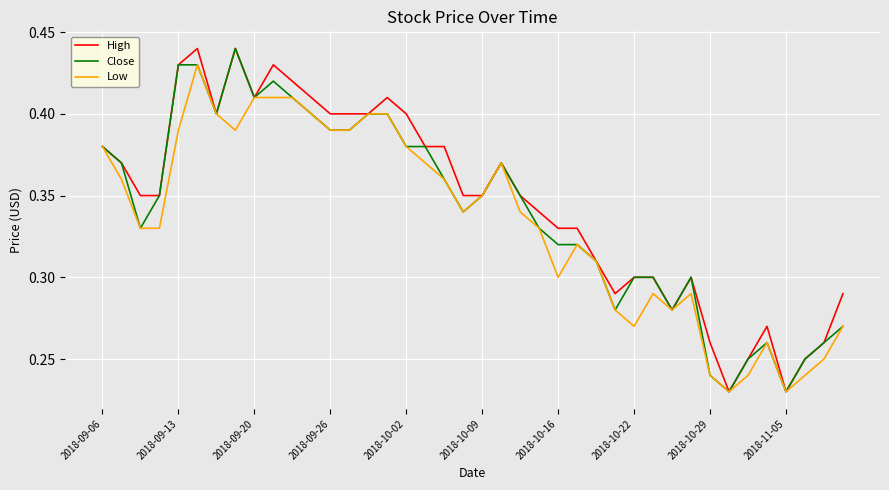

Count the Low values in the range 0 to 1.

40